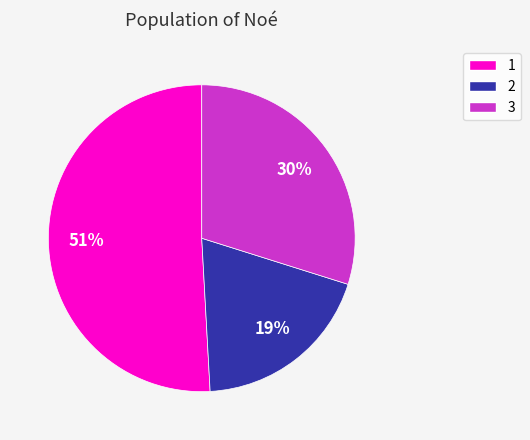

To the nearest percent, what is the combined percentage of 2 and 3?

49%